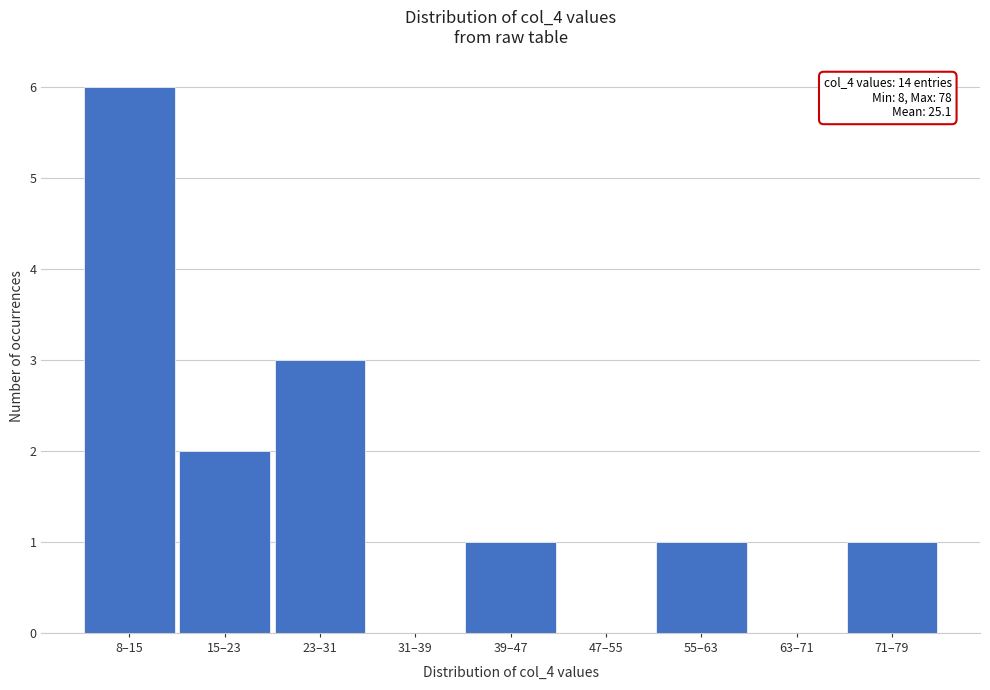

Reading left to right, transcribe all the data shown in this chart.

8–15=6	15–23=2	23–31=3	31–39=0	39–47=1	47–55=0	55–63=1	63–71=0	71–79=1